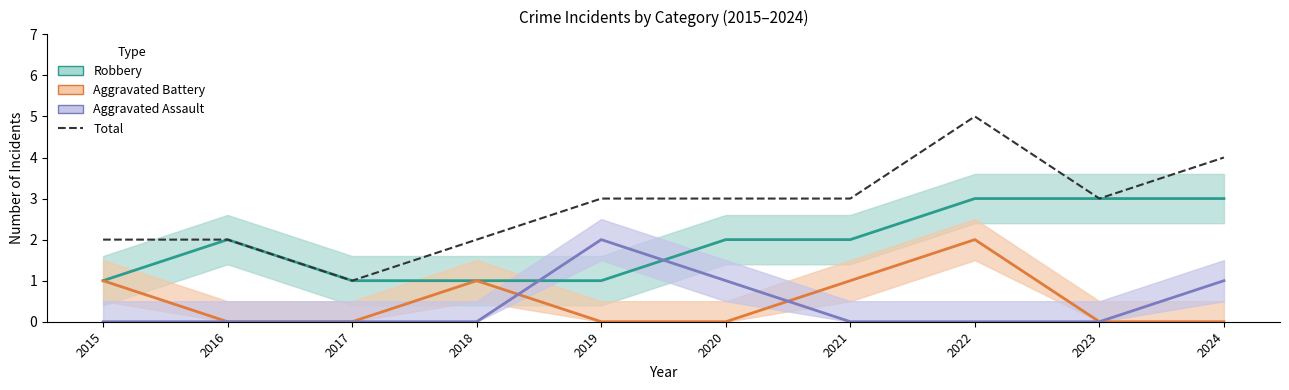

What is the difference between the Aggravated Battery values at 2018 and 2024?

1